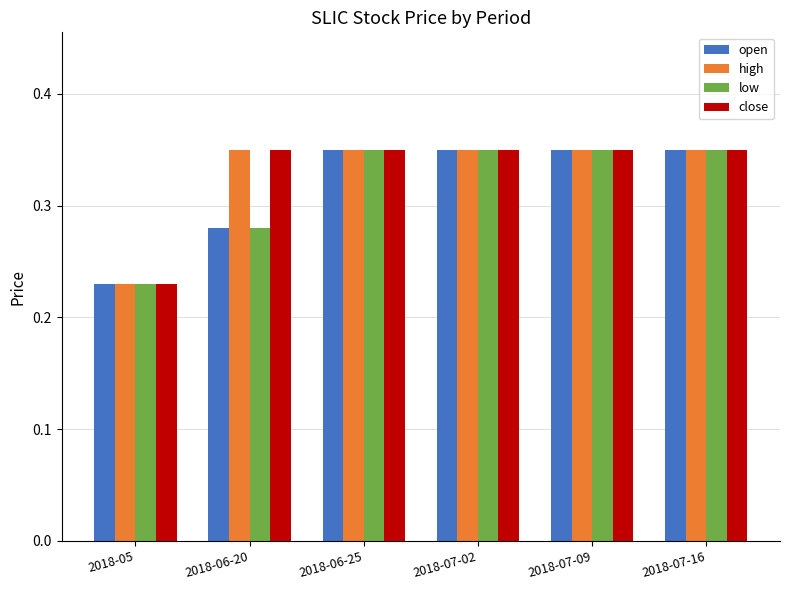

At how many categories does at least one series exceed 0?

6